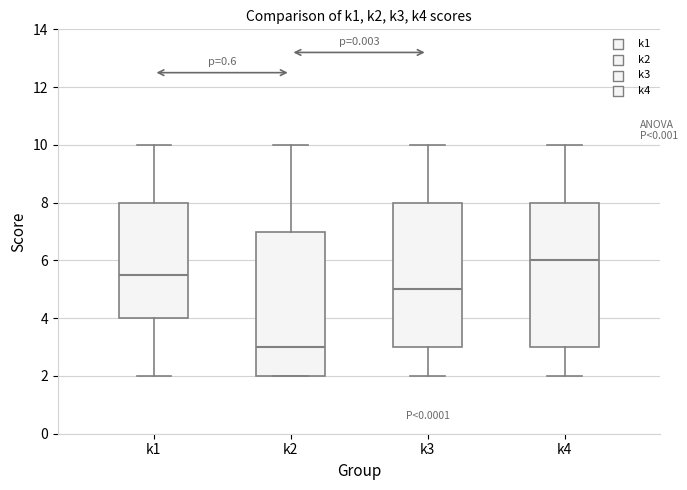

Where is the upper edge of the box for k2 on the y-axis? The values are not printed on the chart, so give them approximately, as read against the axis.

7.0